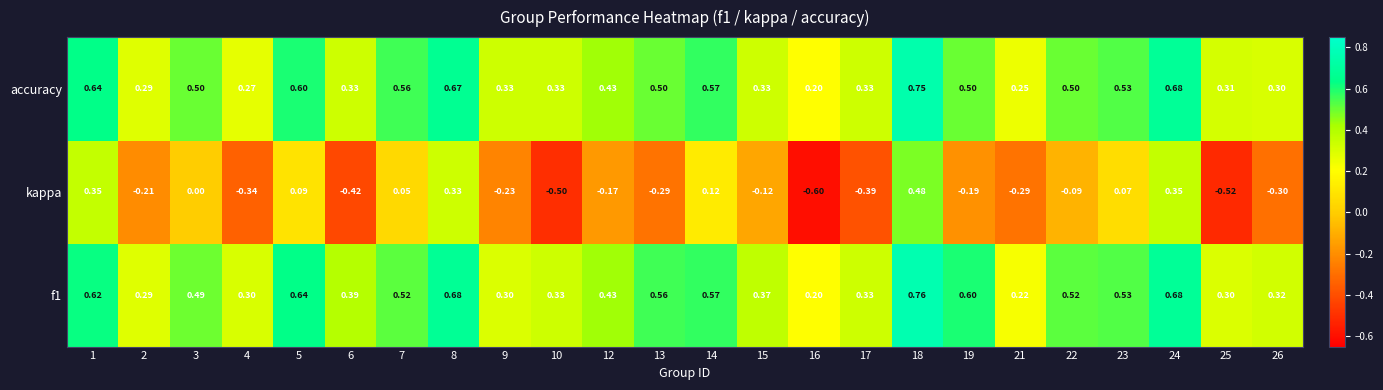

Which series has the largest range (max minus min)?

kappa